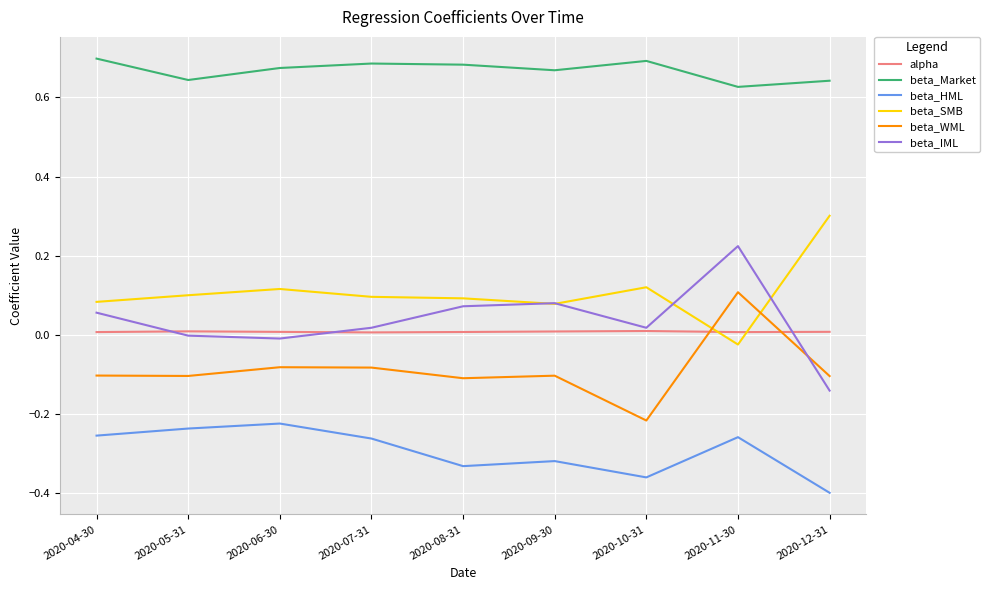

Rank the series by their maximum value, from highest to lowest.

beta_Market, beta_SMB, beta_IML, beta_WML, alpha, beta_HML